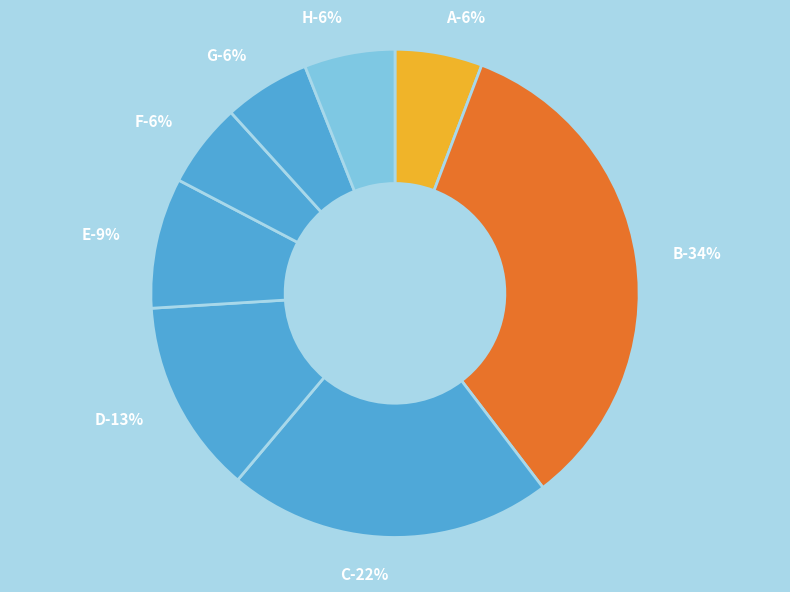

Which slice is the largest?

B